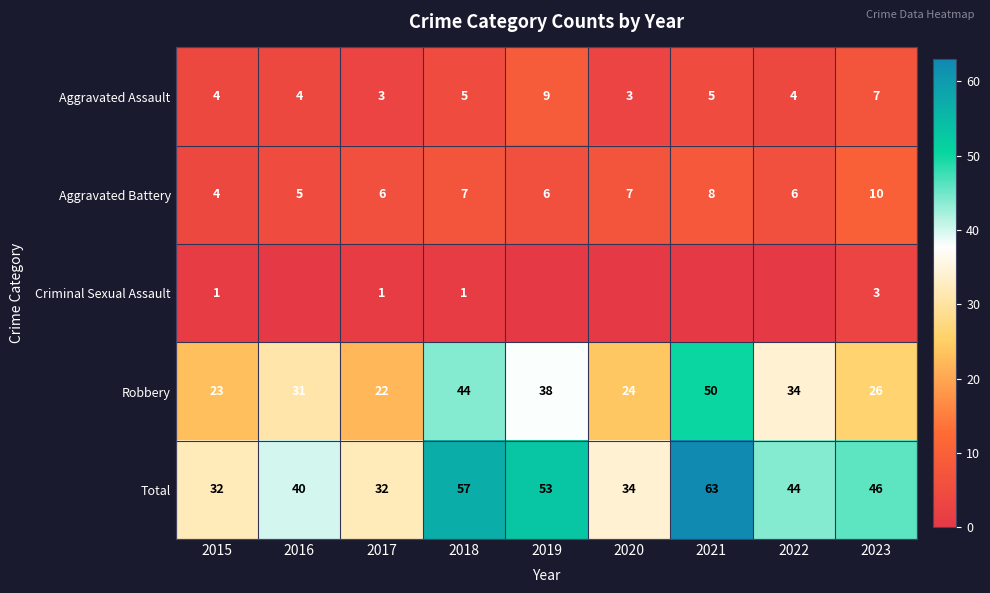

What is the sum of all Aggravated Battery values?

59